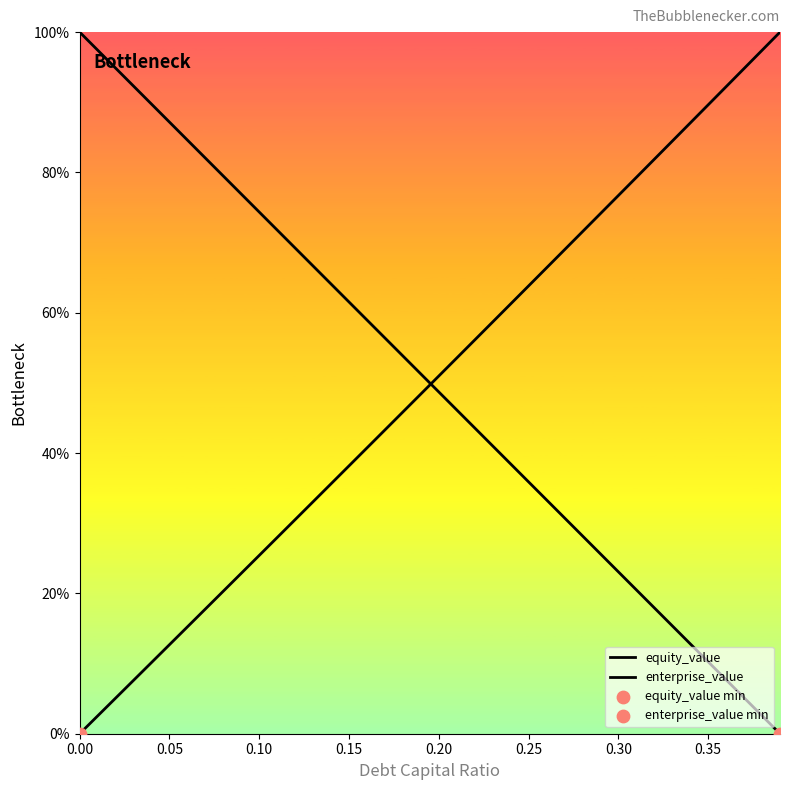

Which series has the largest Y range (max minus min)?

equity_value